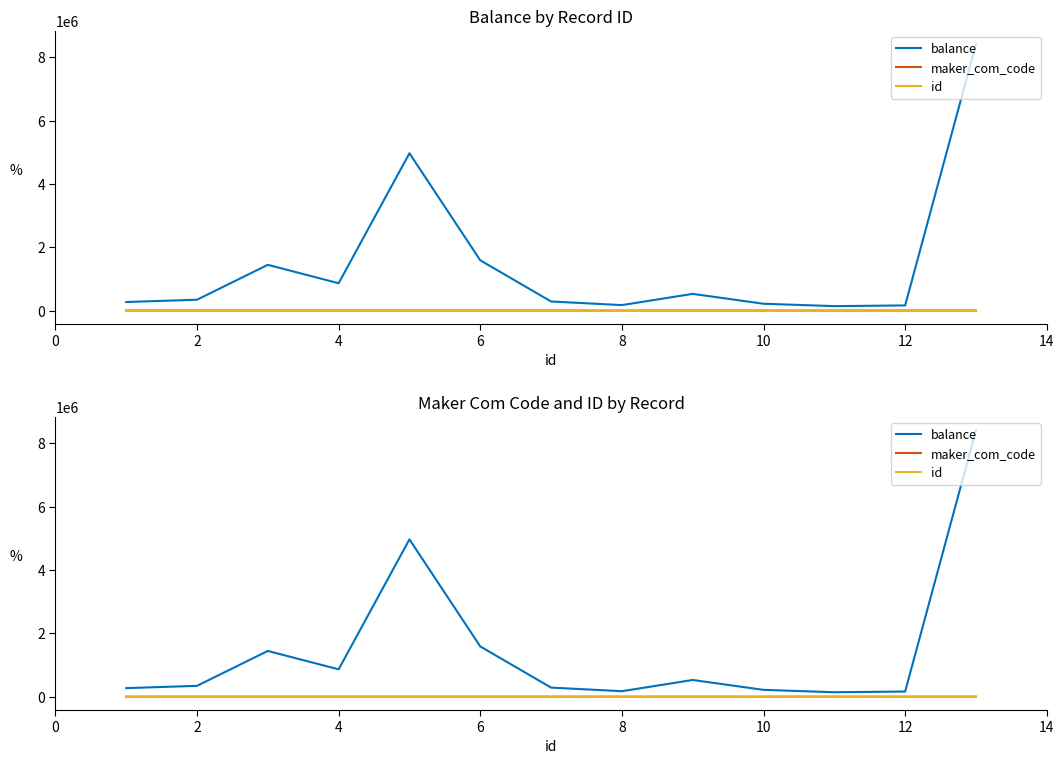

The balance series shows 343134 at 2. True or false?

True